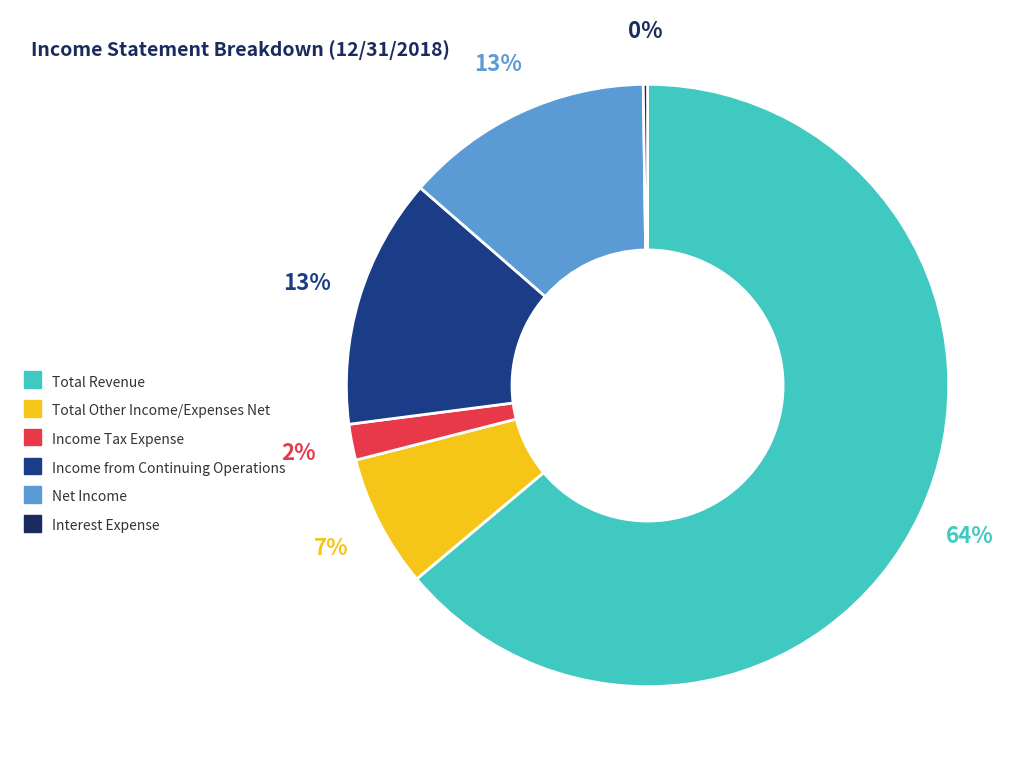

Which category has the biggest portion of the pie?

Total Revenue